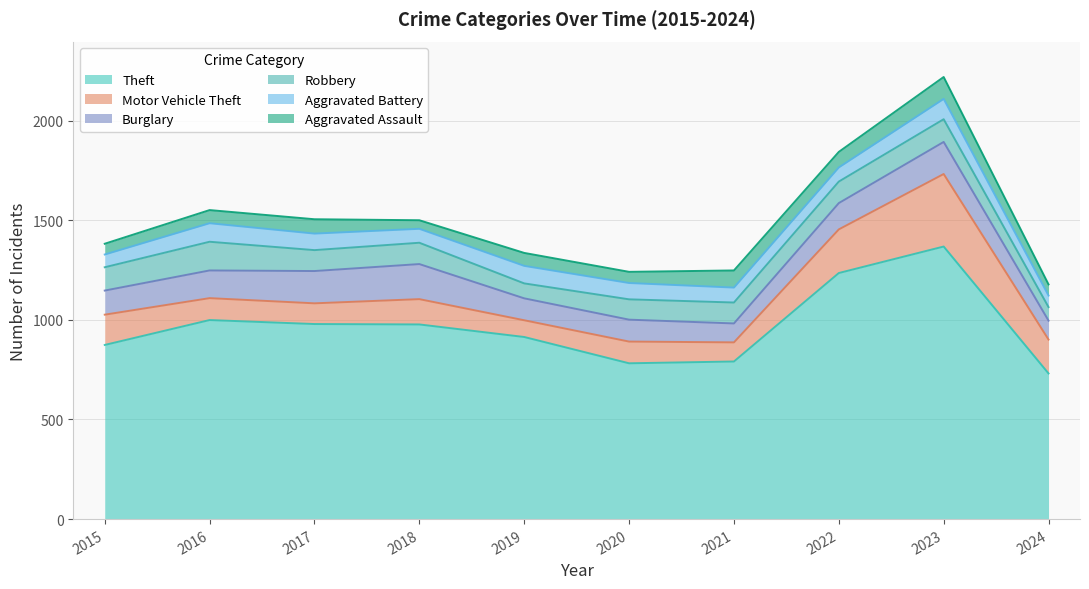

True or false: Motor Vehicle Theft has a value of 104 at 2017.

True